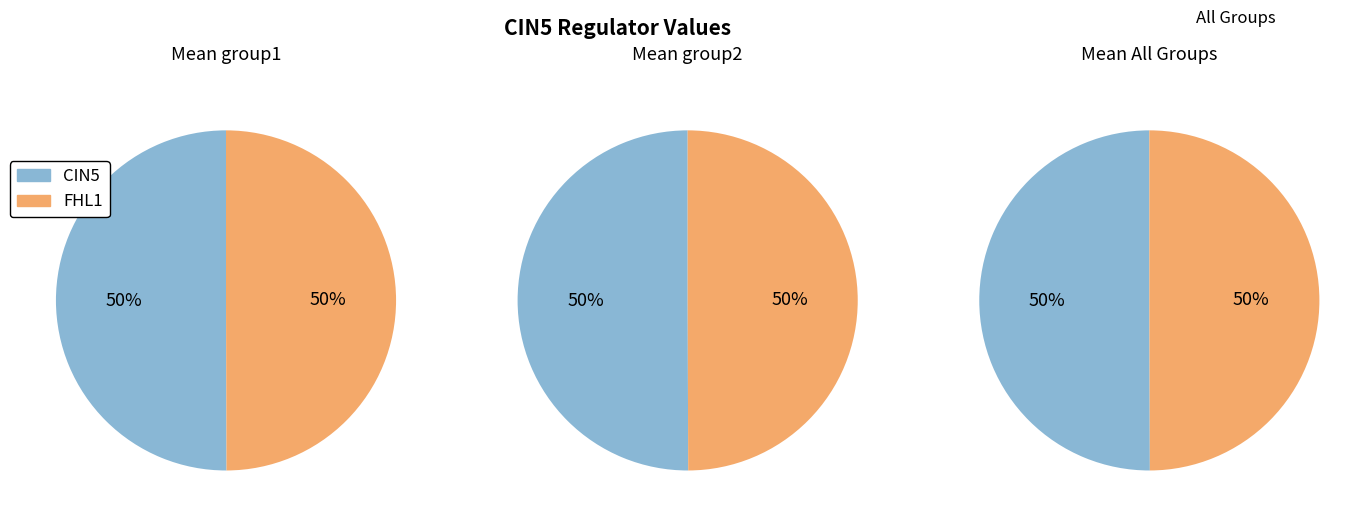

Is it true that FHL1 is 50% of the pie?

True